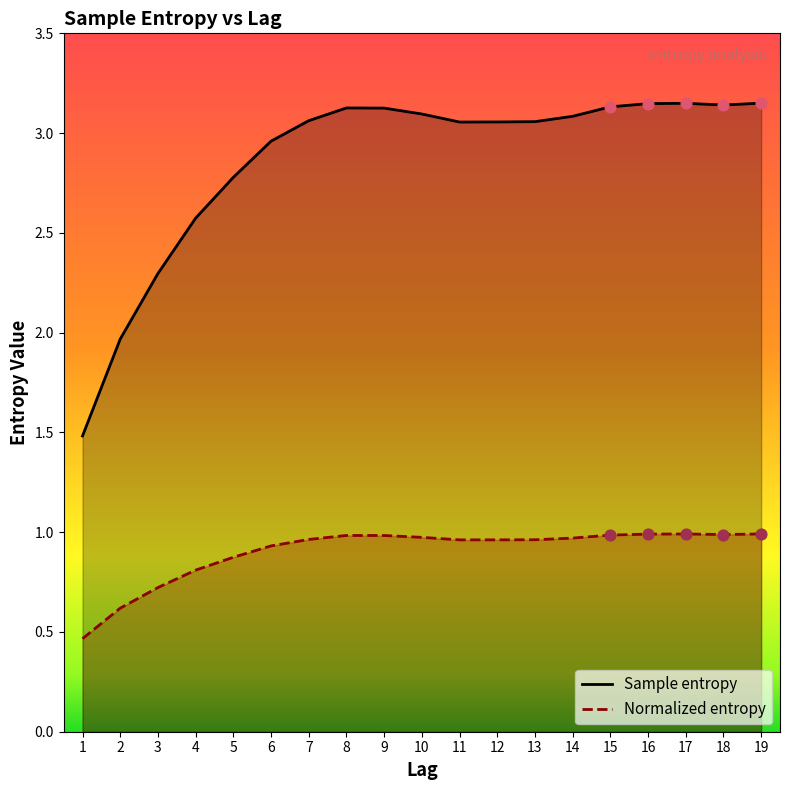

Which series contains the highest Y value?

Sample entropy